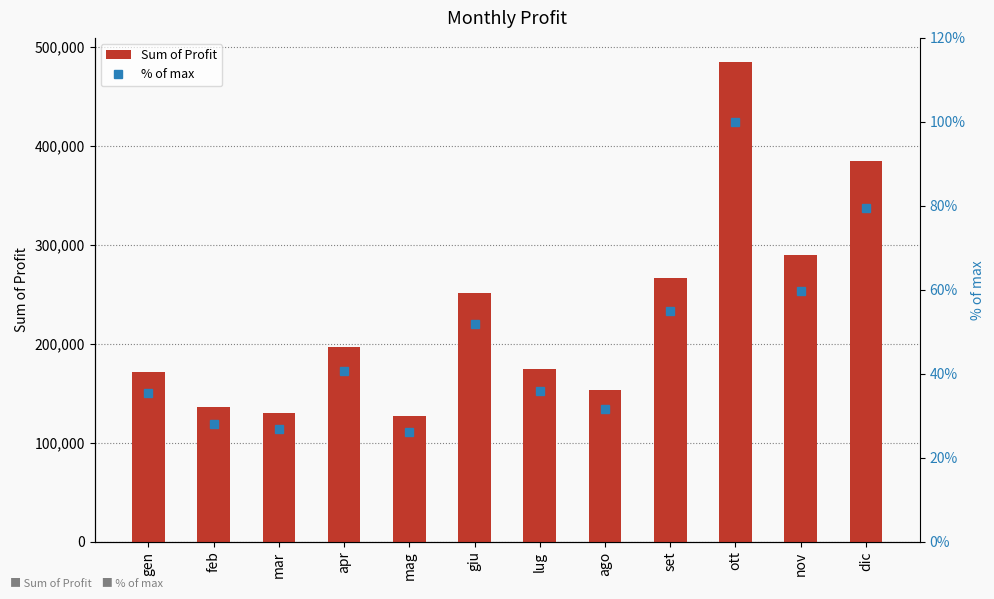

What are all the series names shown in the legend?

Sum of Profit, % of max